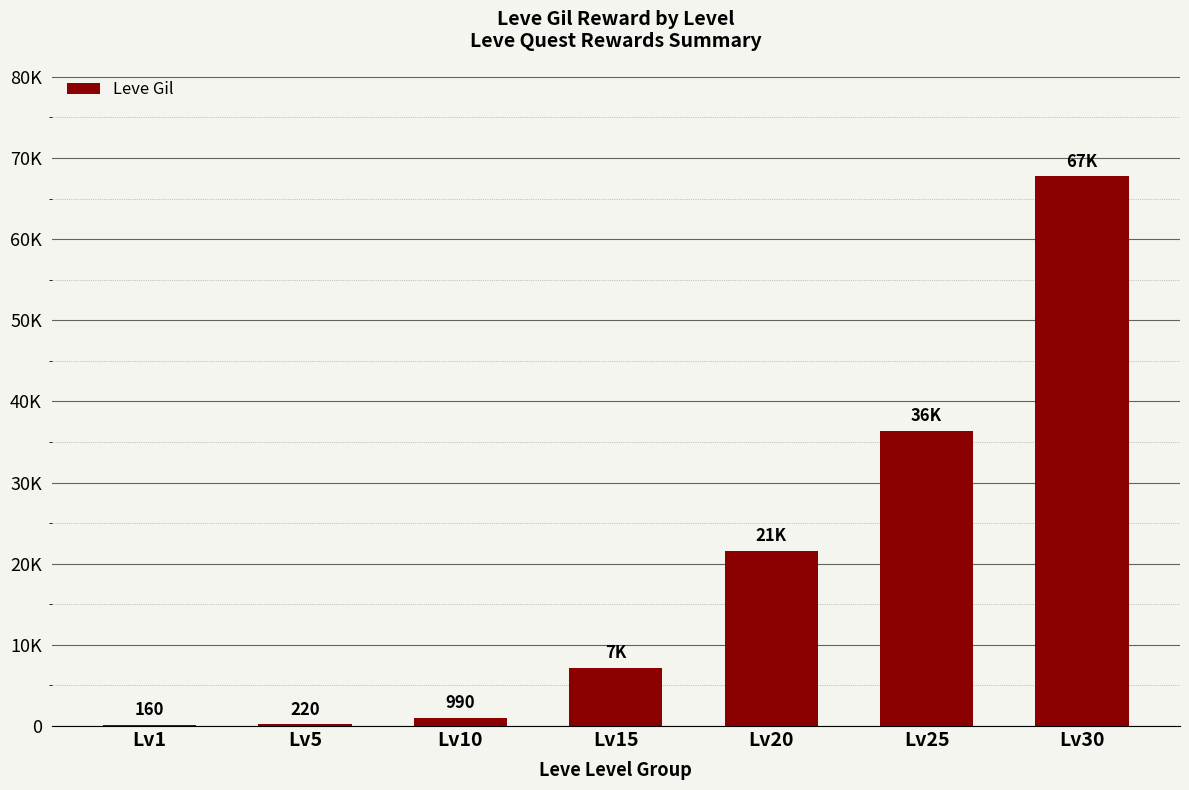

List the labels in order of value, smallest first.

Lv1, Lv5, Lv10, Lv15, Lv20, Lv25, Lv30